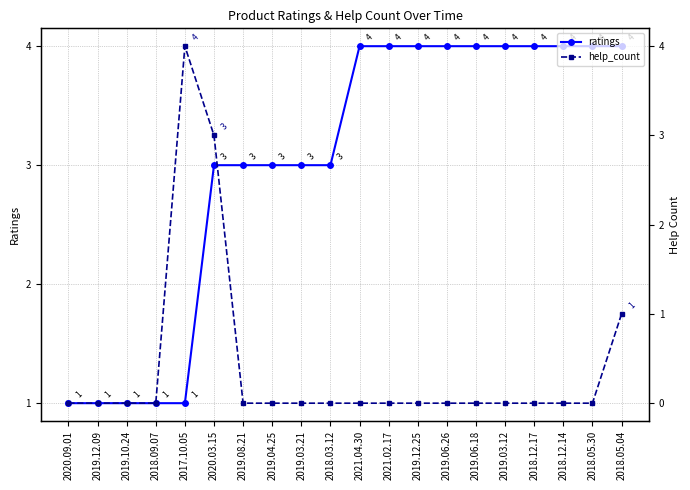

What is the maximum value for ratings?

4